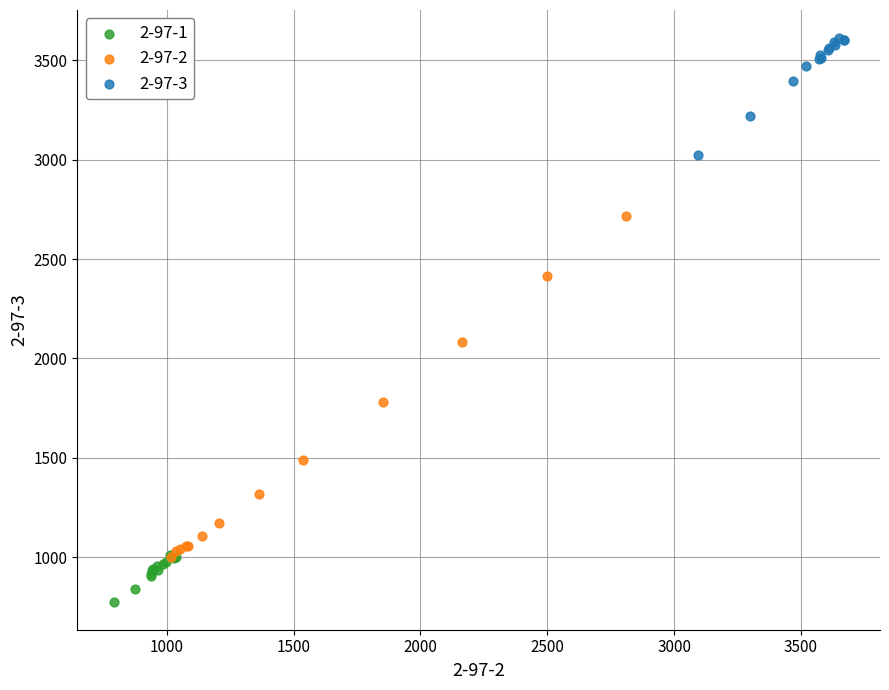

Which series contains the highest Y value?

2-97-3